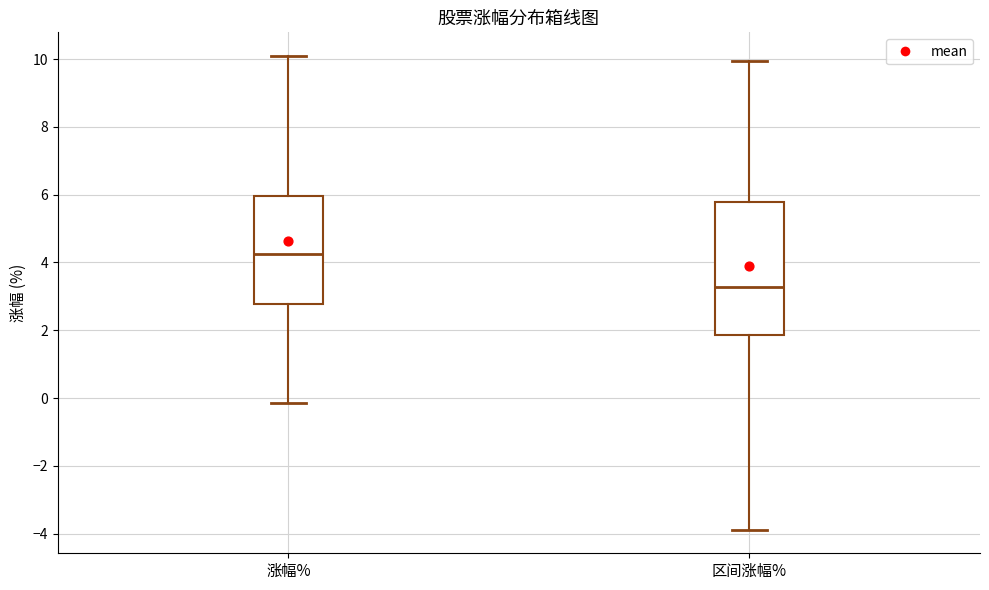

Comparing the boxes themselves (not the whiskers), which one is the tallest?

区间涨幅%